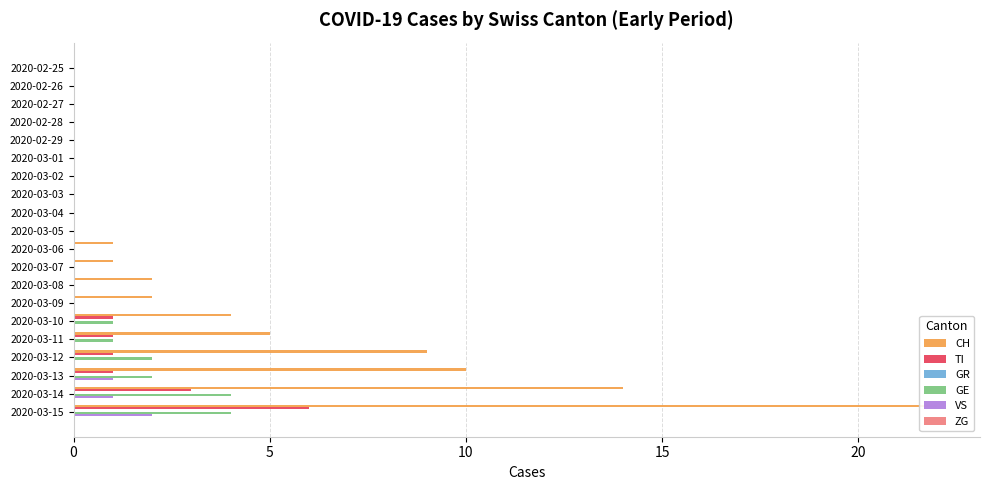

Reading right to left, list all the values displayed in this chart.

CH: 22.0	14.0	10.0	9.0	5.0	4.0	2.0	2.0	1.0	1.0	0.0	0.0	0.0	0.0	0.0	0.0	0.0	0.0	0.0	0.0
TI: 6.0	3.0	1.0	1.0	1.0	1.0	0.0	0.0	0.0	0.0	0.0	0.0	0.0	0.0	0.0	0.0	0.0	0.0	0.0	0.0
GR: 0.1	0.1	0.1	0.1	0.1	0.1	0.1	0.1	0.1	0.1	0.1	0.1	0.1	0.1	0.1	0.1	0.1	0.1	0.1	0.1
GE: 4.0	4.0	2.0	2.0	1.0	1.0	0.0	0.0	0.0	0.0	0.0	0.0	0.0	0.0	0.0	0.0	0.0	0.0	0.0	0.0
VS: 2.0	1.0	1.0	0.0	0.0	0.0	0.0	0.0	0.0	0.0	0.0	0.0	0.0	0.0	0.0	0.0	0.0	0.0	0.0	0.0
ZG: 0.1	0.1	0.1	0.1	0.1	0.1	0.1	0.1	0.1	0.1	0.1	0.1	0.1	0.1	0.1	0.1	0.1	0.1	0.1	0.1